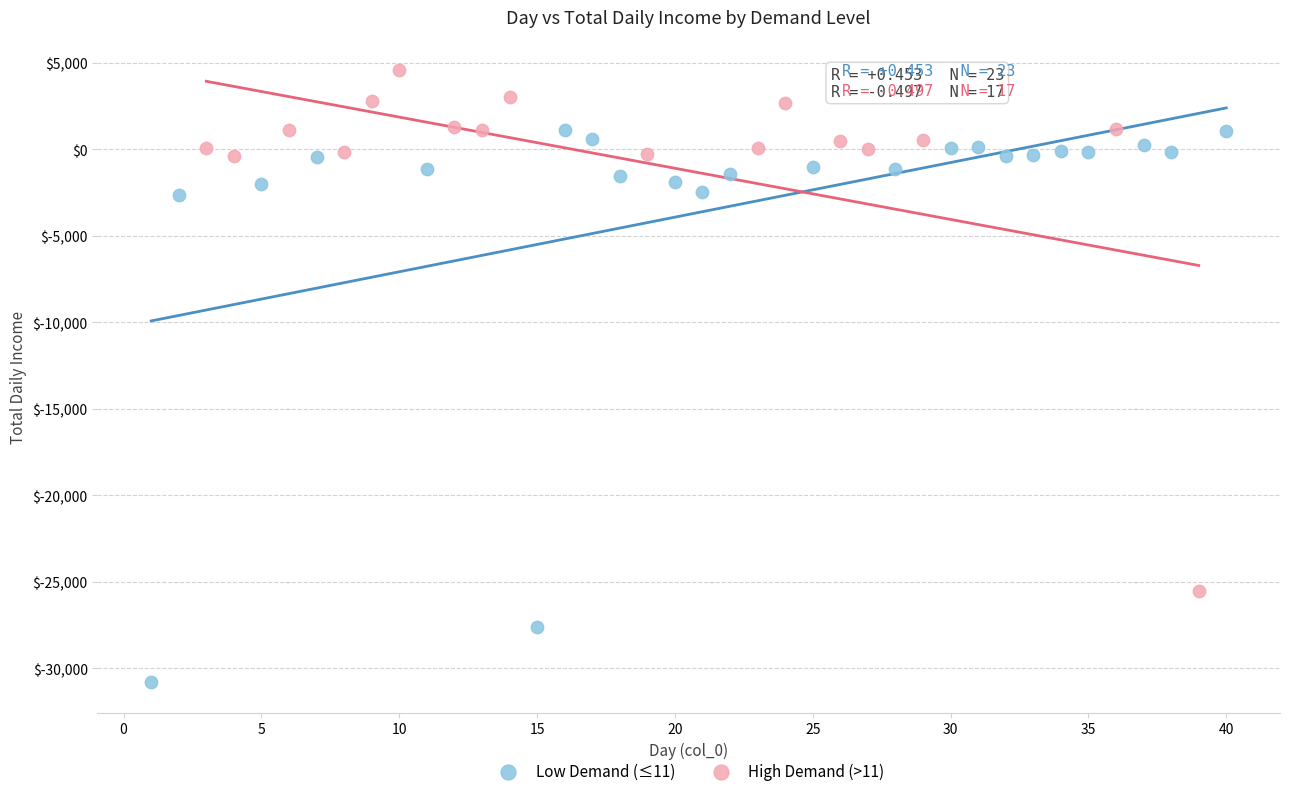

Which series has the largest Y range (max minus min)?

Low Demand (≤11)